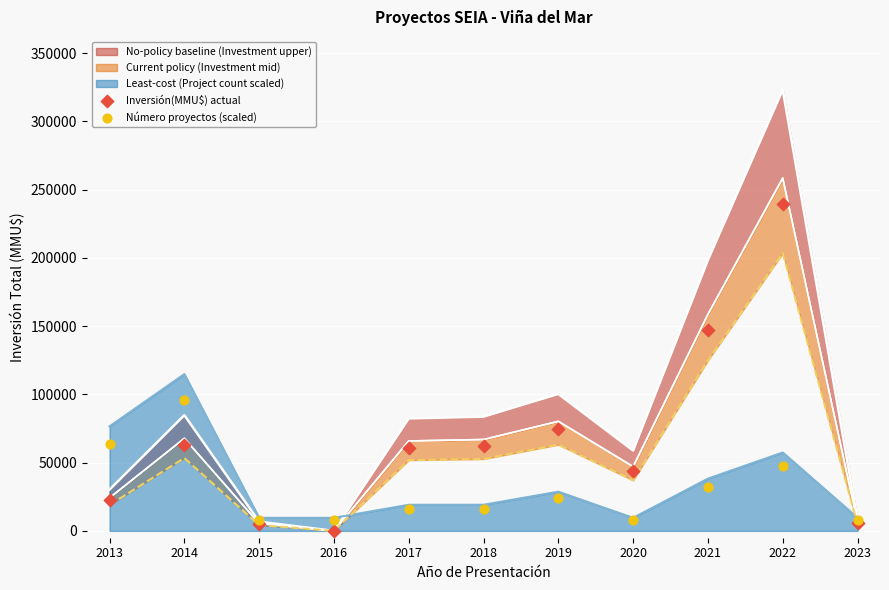

What is the highest value of the Least-cost (Project count scaled) series?

114912